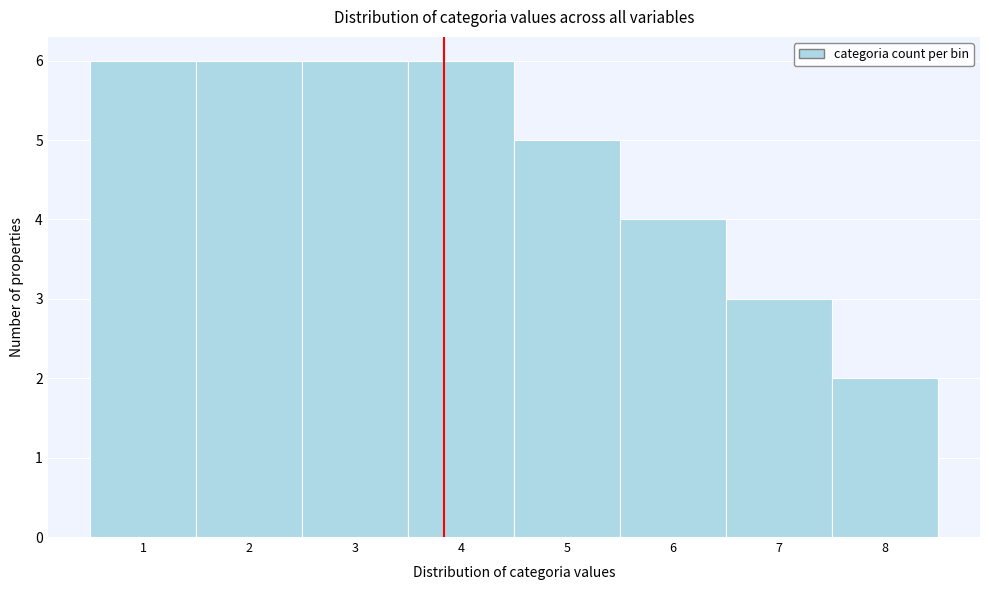

What is the height of the bar covering 4.5 to 5.5 on the x-axis? The values are not printed on the chart, so give them approximately, as read against the axis.

5